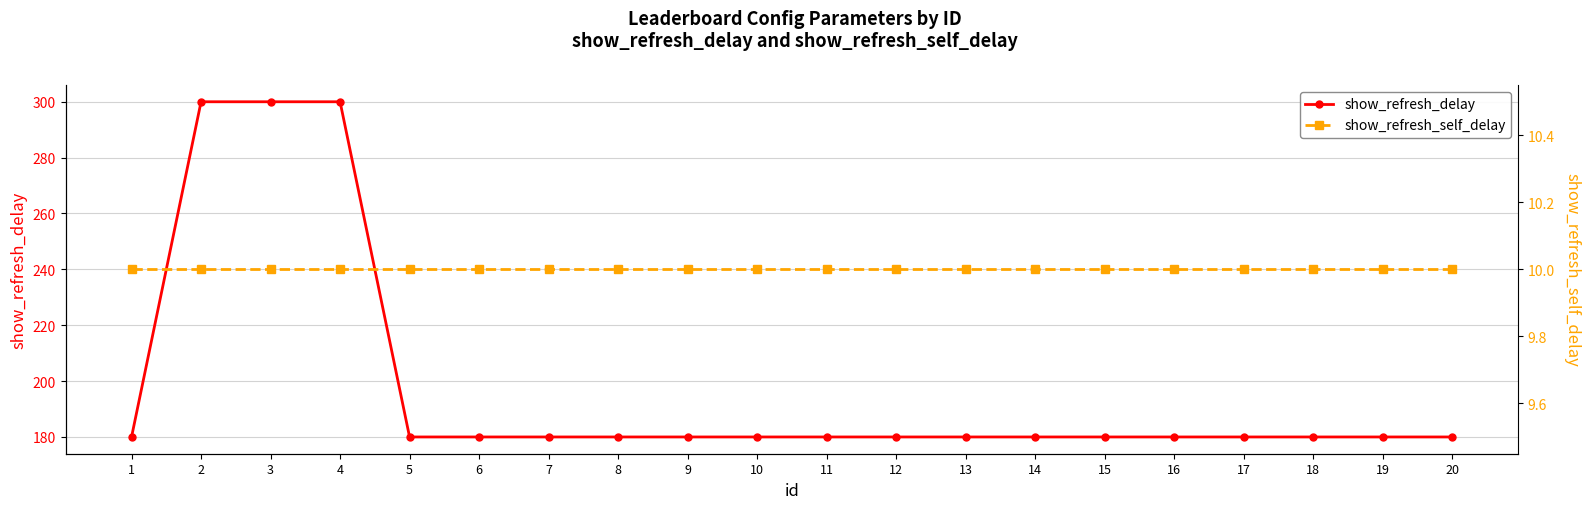

The value of show_refresh_self_delay at 11 is 7. True or false?

False